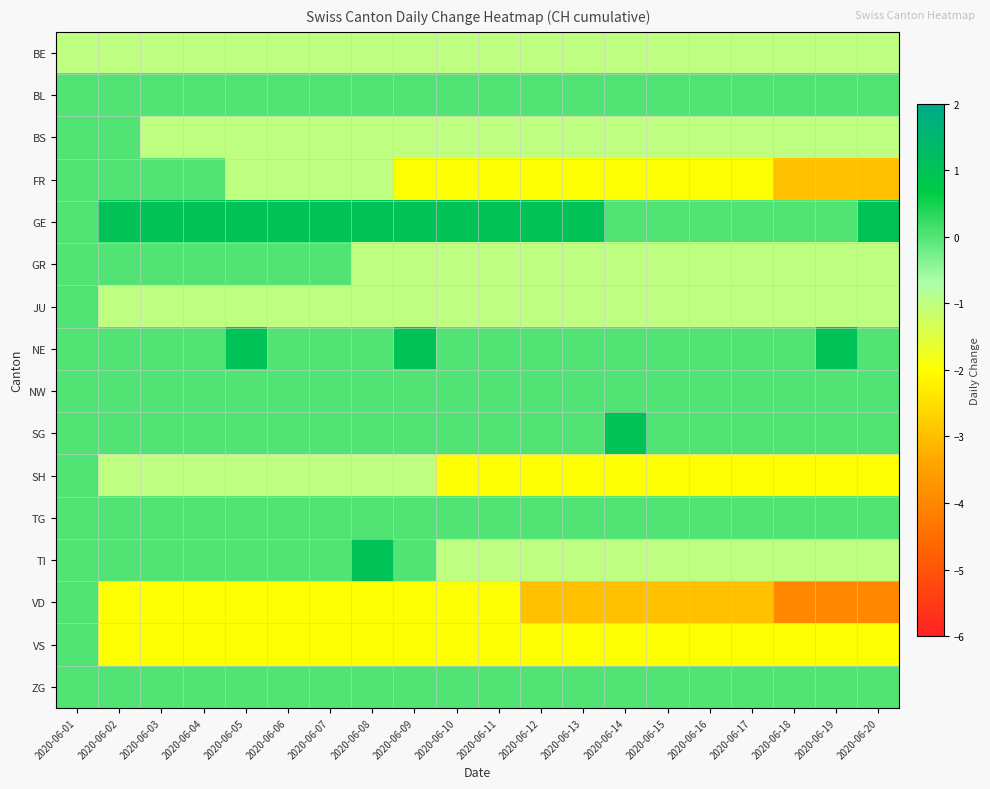

What is the spread (max minus min) of values at 2020-06-17?

3